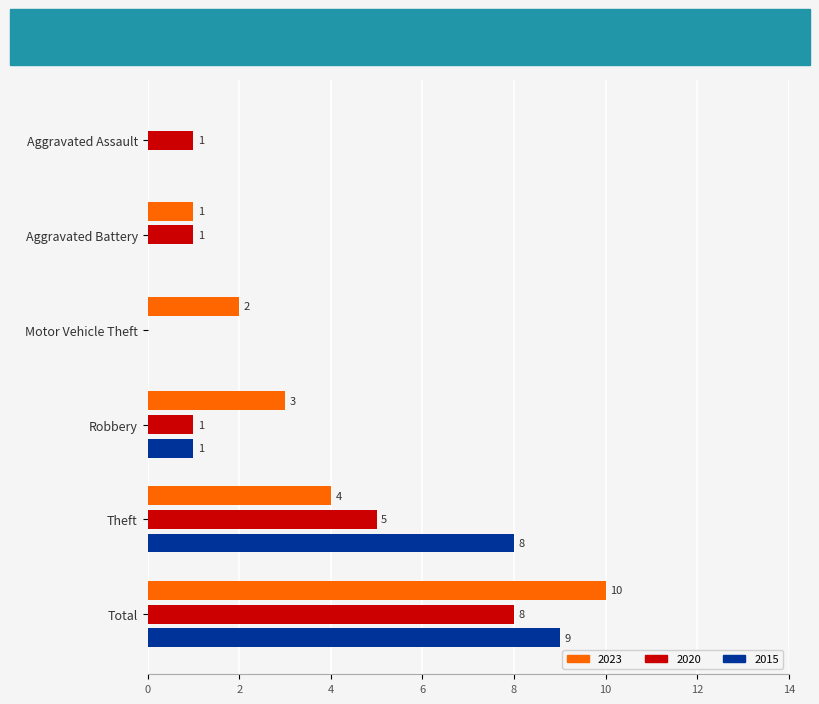

Which series has the largest range (max minus min)?

2023